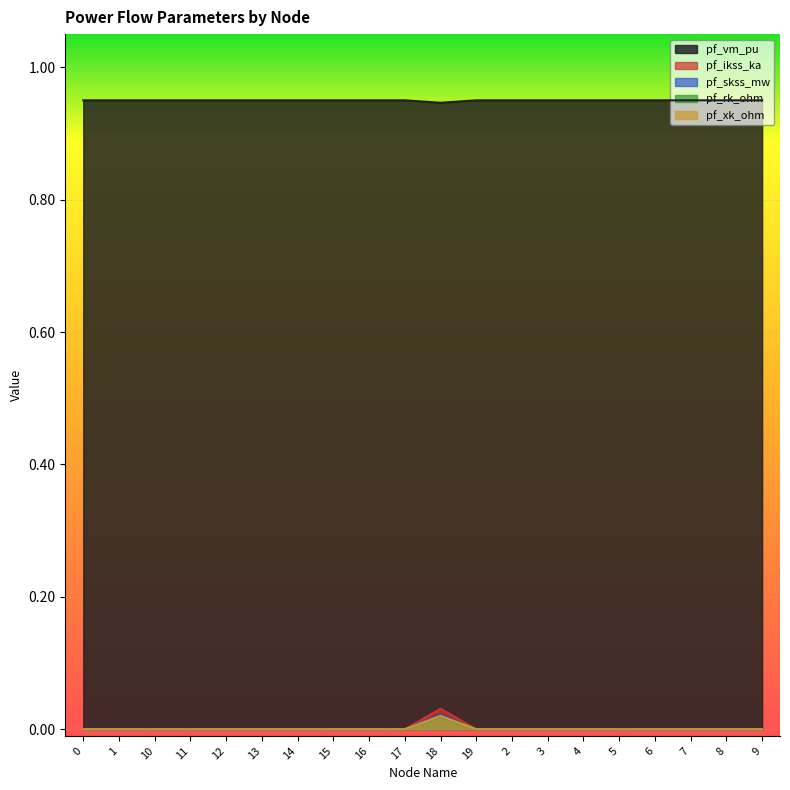

What is the label of the 9th point from the right?

19